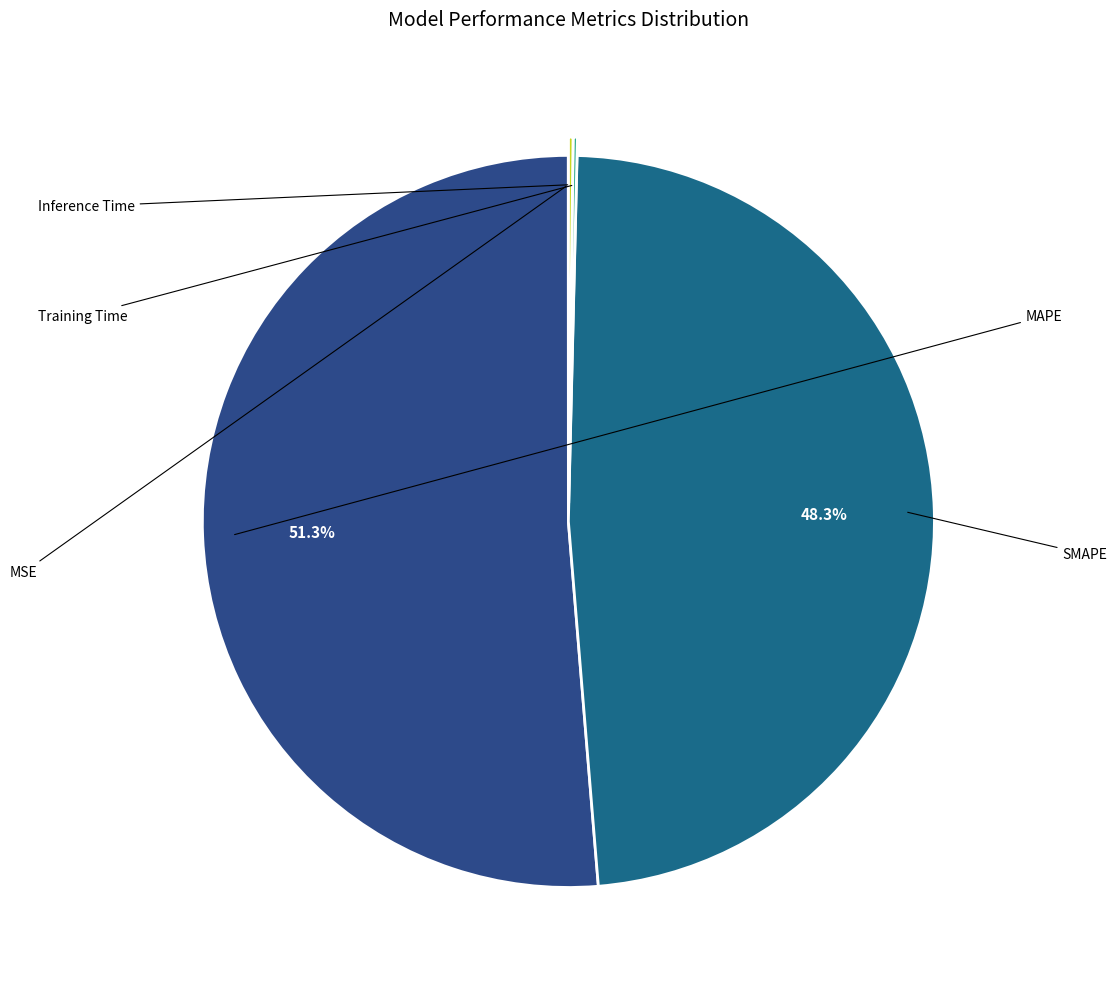

Count the number of slices in the pie.

5